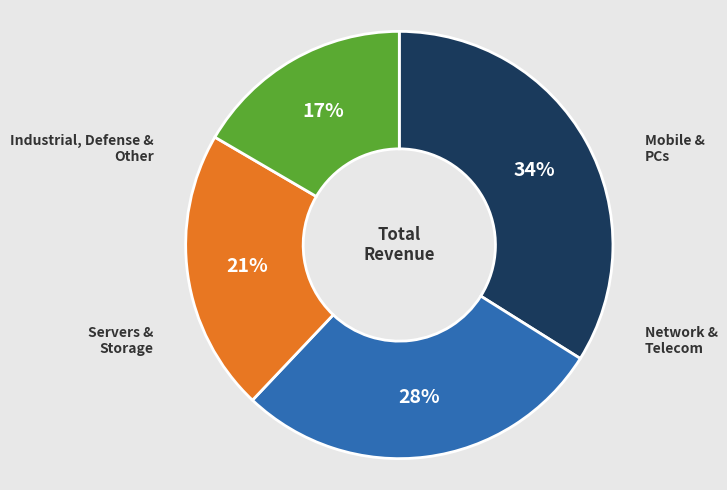

Is the sum of Servers & Storage and Network & Telecom greater than half?

No